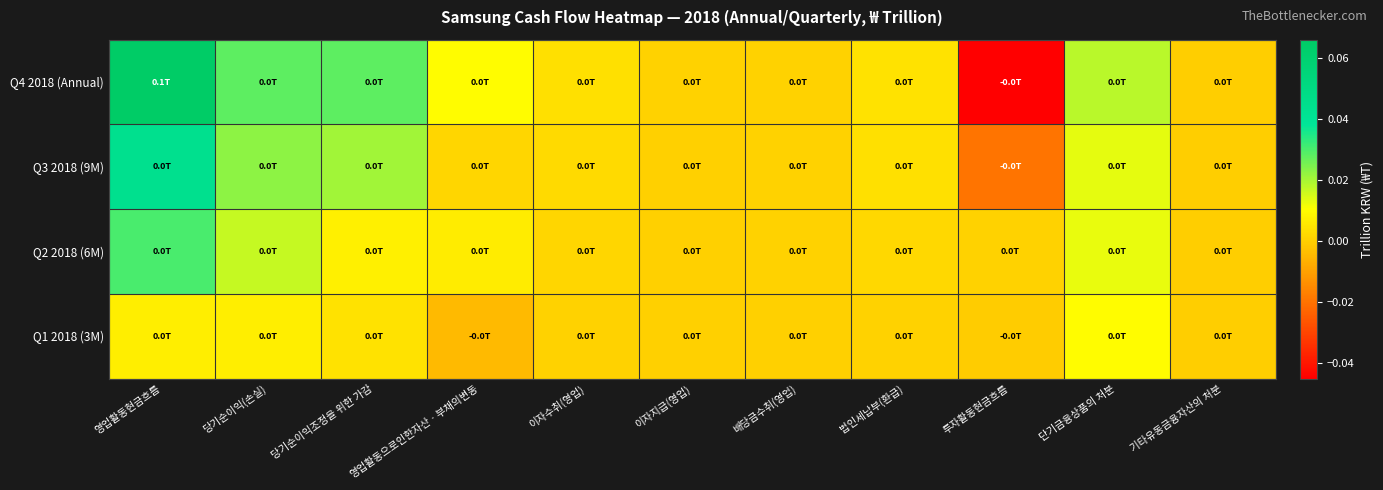

Reading right to left, extract all data points from this chart.

Q4 2018 (Annual): 기타유동금융자산의 처분=0.0	단기금융상품의 처분=0.0	투자활동현금흐름=-0.0	법인세납부(환급)=0.0	배당금수취(영업)=0.0	이자지급(영업)=0.0	이자수취(영업)=0.0	영업활동으로인한자산ㆍ부채의변동=0.0	당기순이익조정을 위한 가감=0.0	당기순이익(손실)=0.0	영업활동현금흐름=0.1
Q3 2018 (9M): 기타유동금융자산의 처분=0.0	단기금융상품의 처분=0.0	투자활동현금흐름=-0.0	법인세납부(환급)=0.0	배당금수취(영업)=0.0	이자지급(영업)=0.0	이자수취(영업)=0.0	영업활동으로인한자산ㆍ부채의변동=0.0	당기순이익조정을 위한 가감=0.0	당기순이익(손실)=0.0	영업활동현금흐름=0.0
Q2 2018 (6M): 기타유동금융자산의 처분=0.0	단기금융상품의 처분=0.0	투자활동현금흐름=0.0	법인세납부(환급)=0.0	배당금수취(영업)=0.0	이자지급(영업)=0.0	이자수취(영업)=0.0	영업활동으로인한자산ㆍ부채의변동=0.0	당기순이익조정을 위한 가감=0.0	당기순이익(손실)=0.0	영업활동현금흐름=0.0
Q1 2018 (3M): 기타유동금융자산의 처분=0.0	단기금융상품의 처분=0.0	투자활동현금흐름=-0.0	법인세납부(환급)=0.0	배당금수취(영업)=0.0	이자지급(영업)=0.0	이자수취(영업)=0.0	영업활동으로인한자산ㆍ부채의변동=-0.0	당기순이익조정을 위한 가감=0.0	당기순이익(손실)=0.0	영업활동현금흐름=0.0